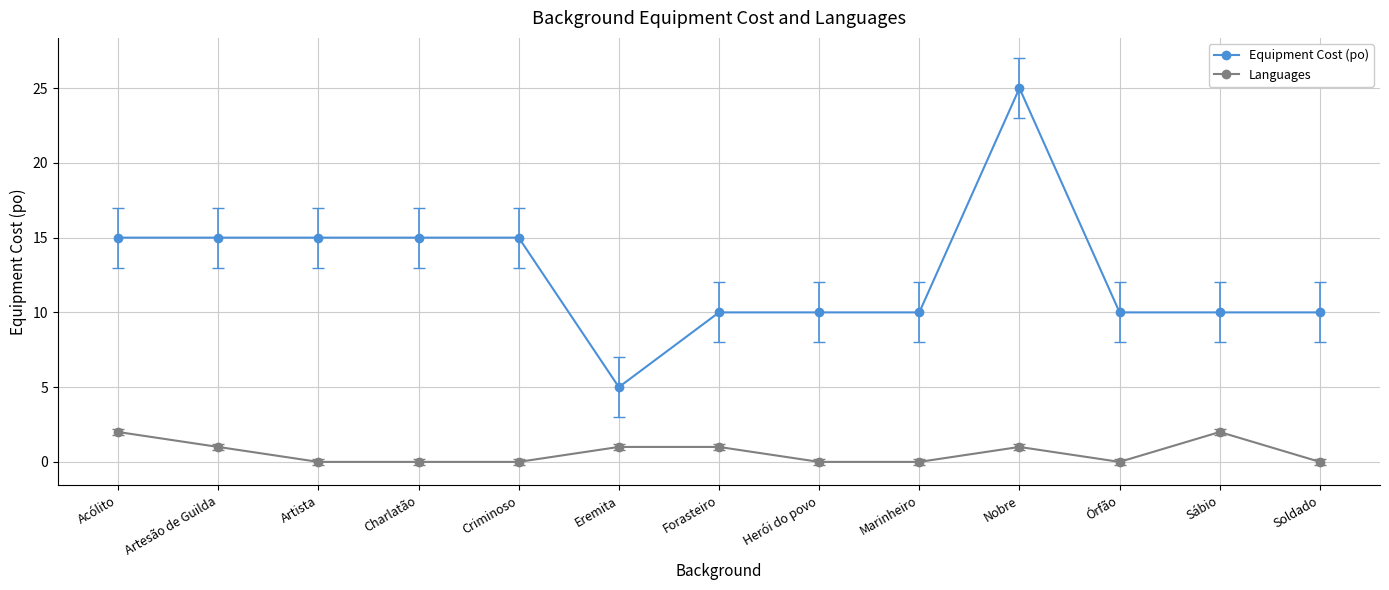

What is the difference between the maximum and second lowest values in the Equipment Cost (po) series?

15